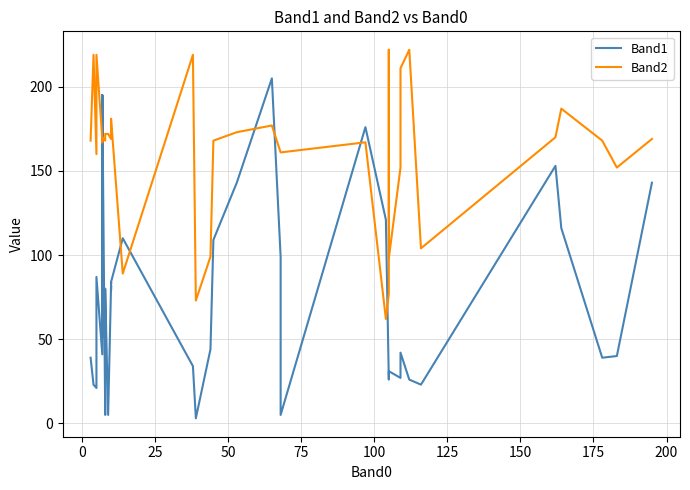

True or false: Band2 has a value of 96 at 175.

False